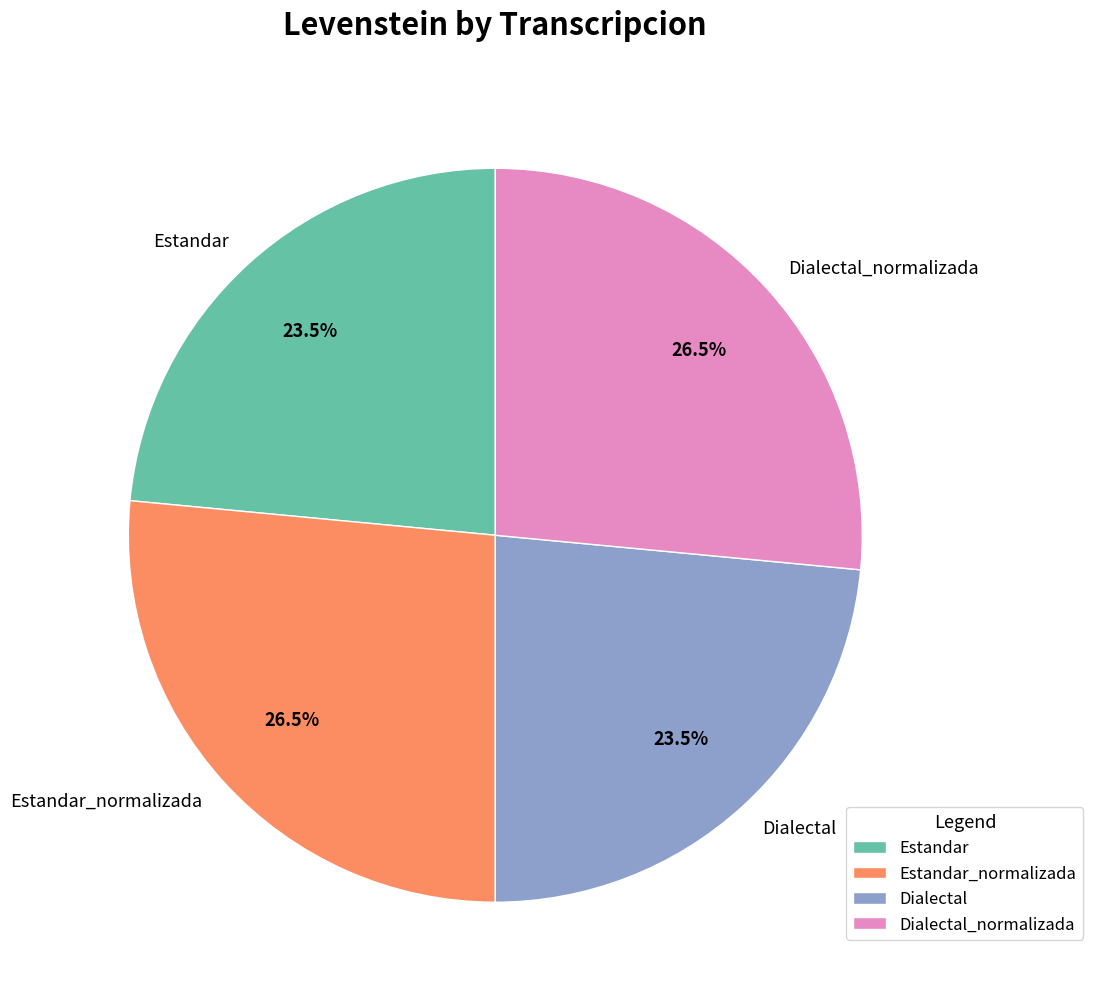

What is the ratio of the value at Estandar_normalizada to the value at Dialectal_normalizada?

1.0